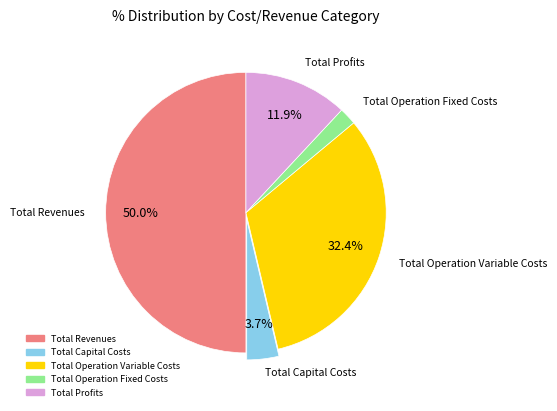

Which slice is the largest?

Total Revenues